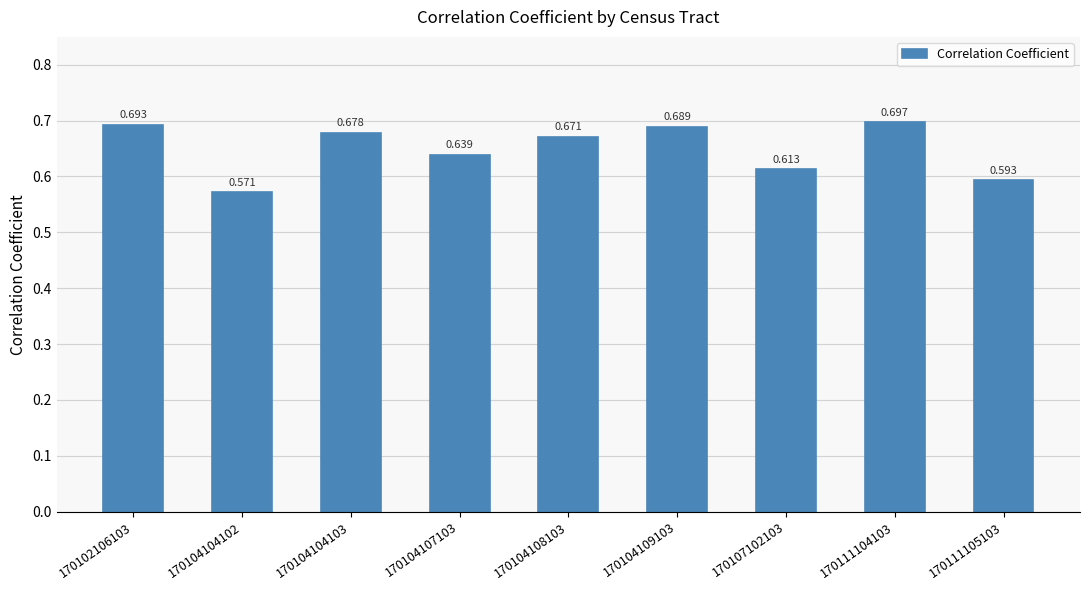

The value at 170107102103 is 0.9. True or false?

False